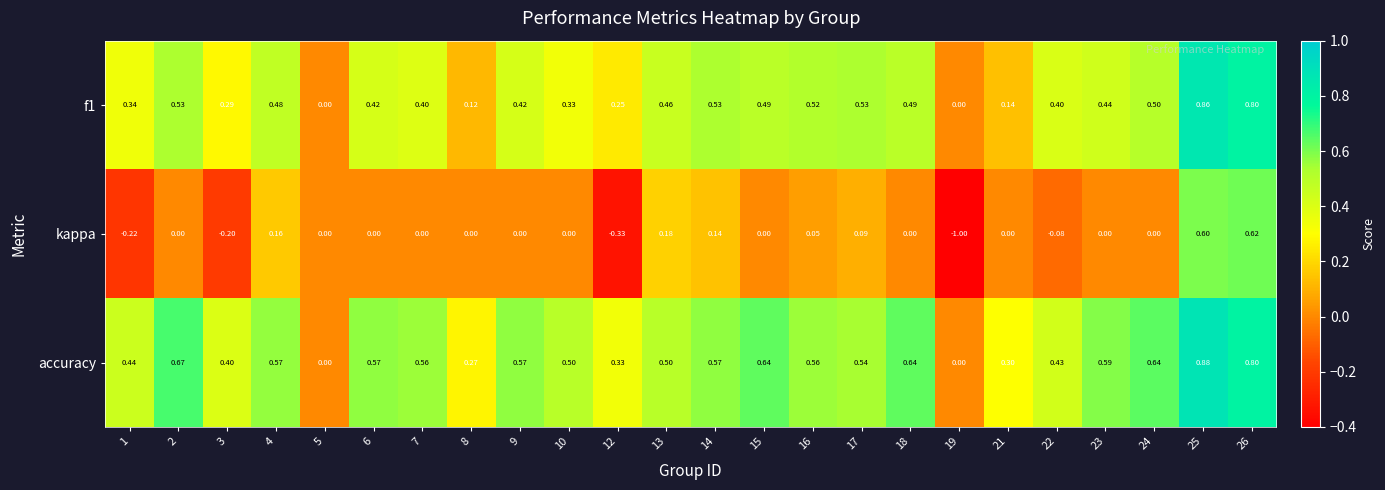

Which series changed the most between 25 and 26?

accuracy